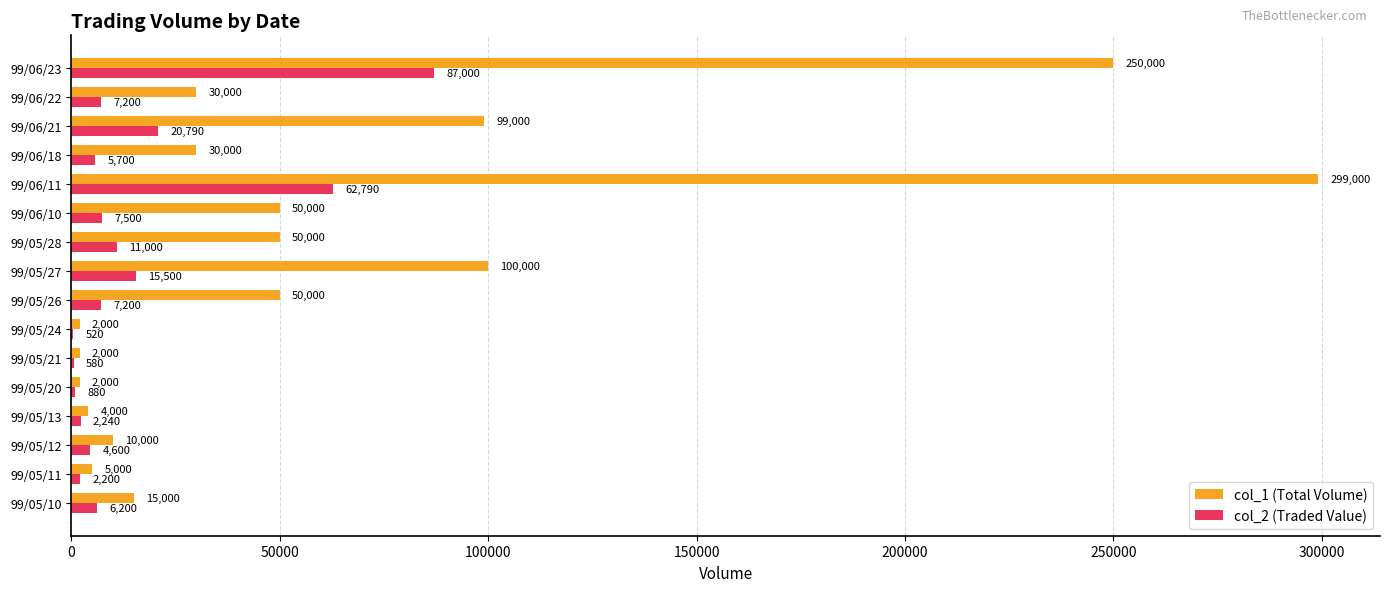

Which series changed the most between 99/05/20 and 99/06/22?

col_1 (Total Volume)